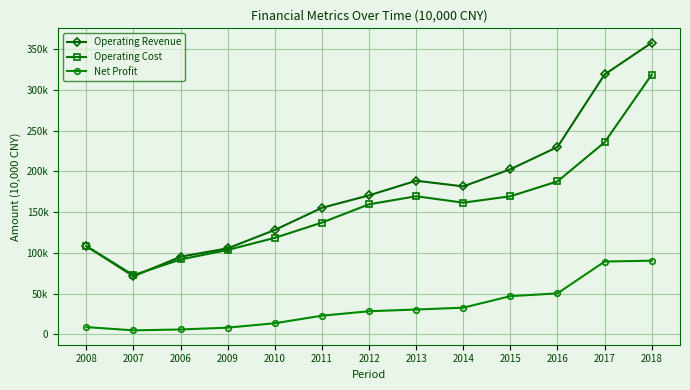

Reading left to right, transcribe all the data shown in this chart.

Operating Revenue: 108130	71206	95161	105475	128040	155227	170531	188472	181542	202582	229941	319002	357972
Operating Cost: 108148	72565	91815	103498	118358	137083	159544	169411	161555	169388	187712	235698	318799
Net Profit: 8713	4768	5824	8082	13474	22763	28219	30331	32584	46742	50177	89245	90319